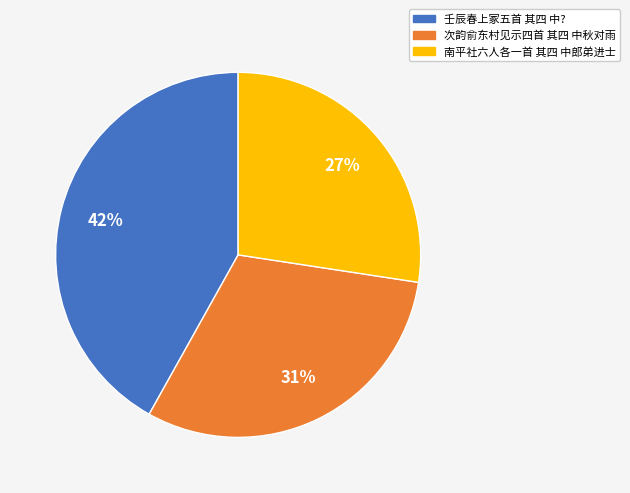

Which category has the smallest portion of the pie?

南平社六人各一首 其四 中郎弟进士